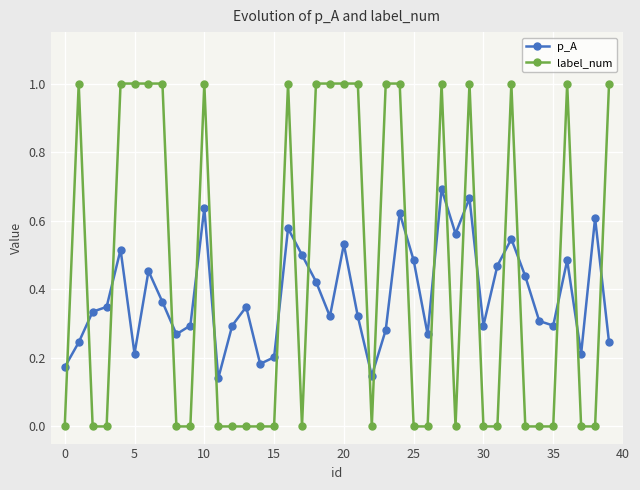

At how many categories does at least one series exceed 0?

40